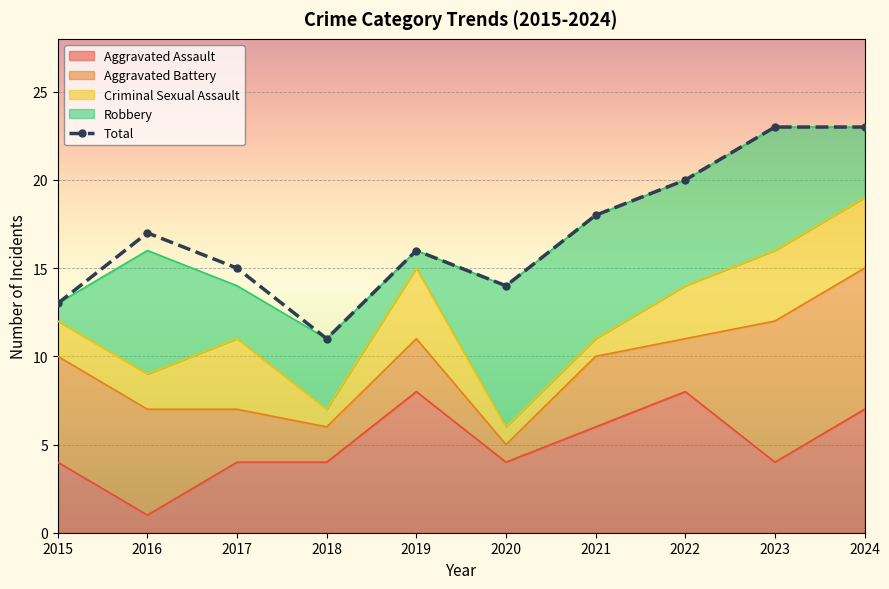

The chart shows a value of 11 at 2018. True or false?

True